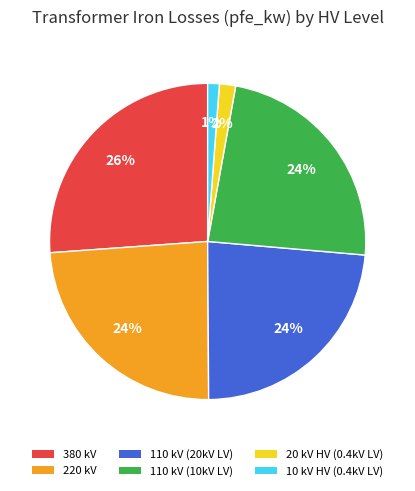

Is there any slice that represents more than half of the pie?

No